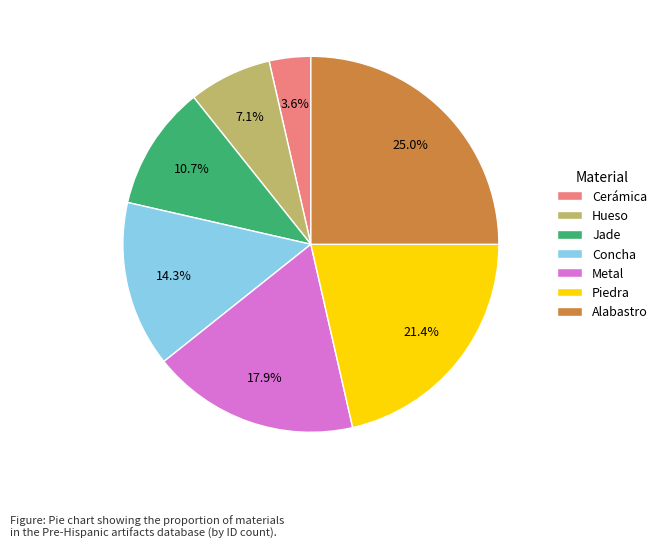

Does Hueso represent more than half of the total?

No